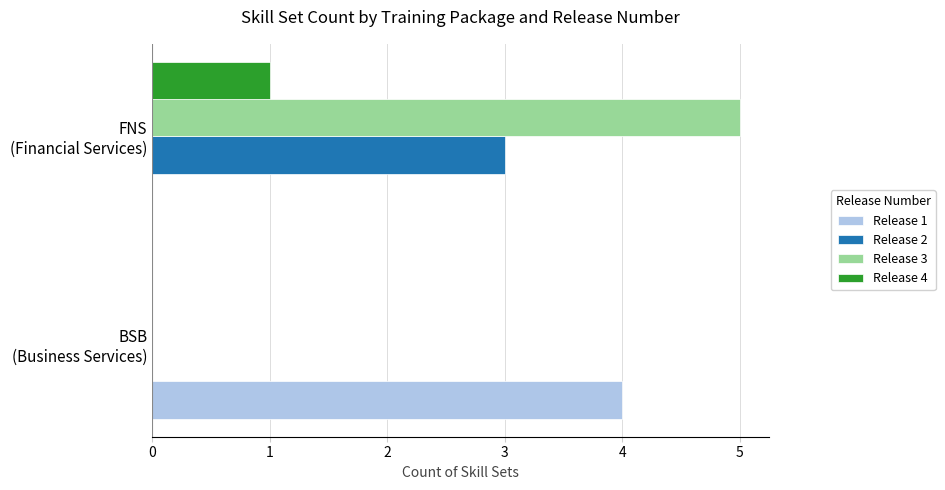

What is the maximum value shown in the chart?

5